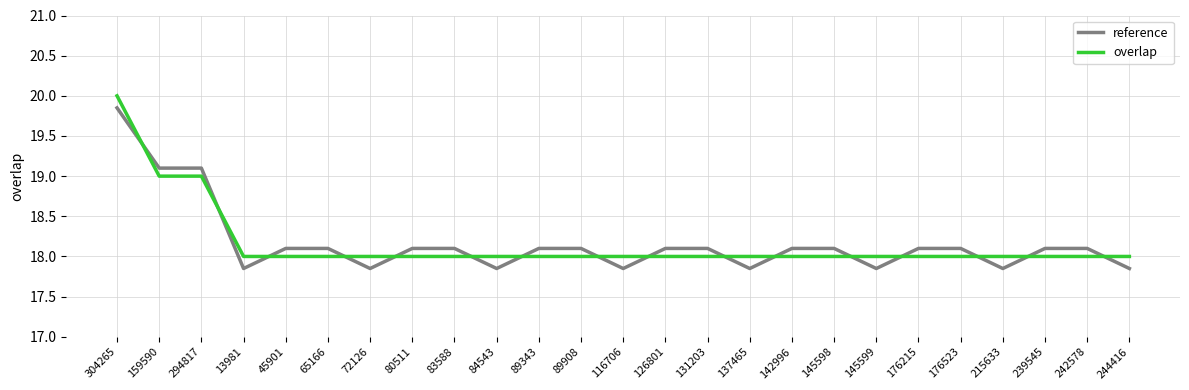

How many times do overlap and reference cross each other?

16